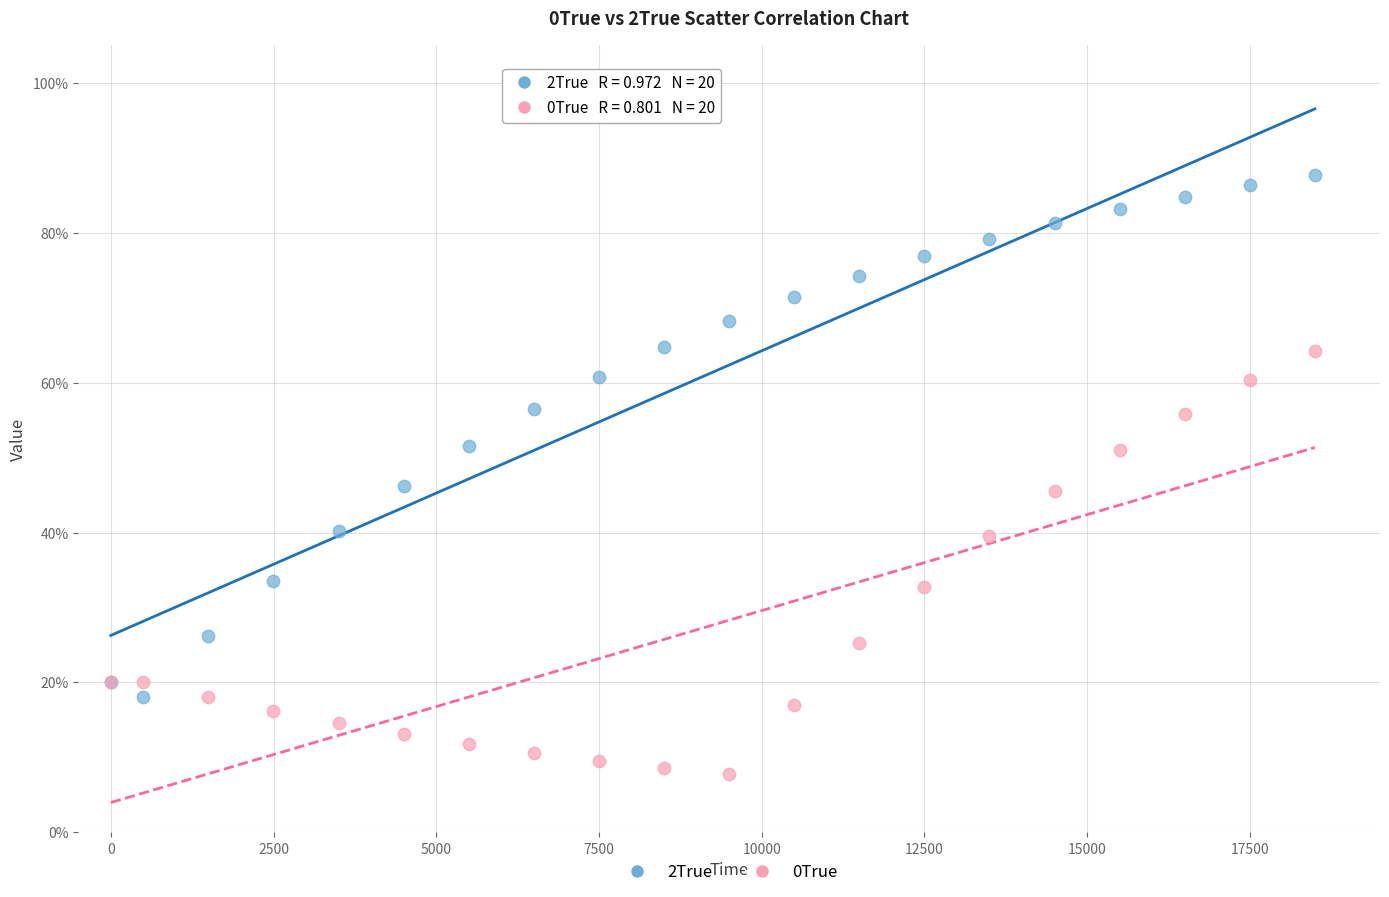

Which series has the largest Y range (max minus min)?

2True